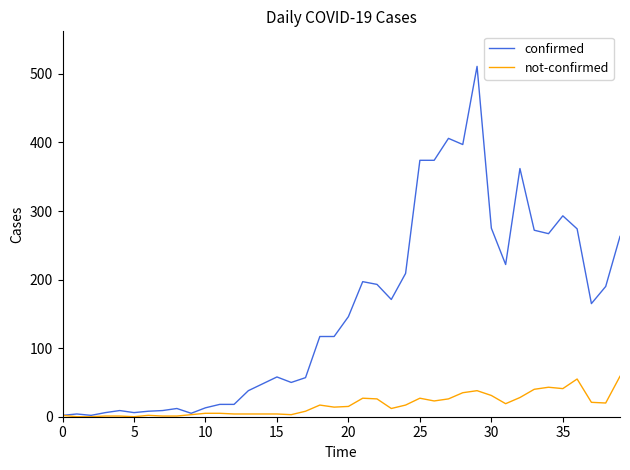

What is the greatest value displayed?

511